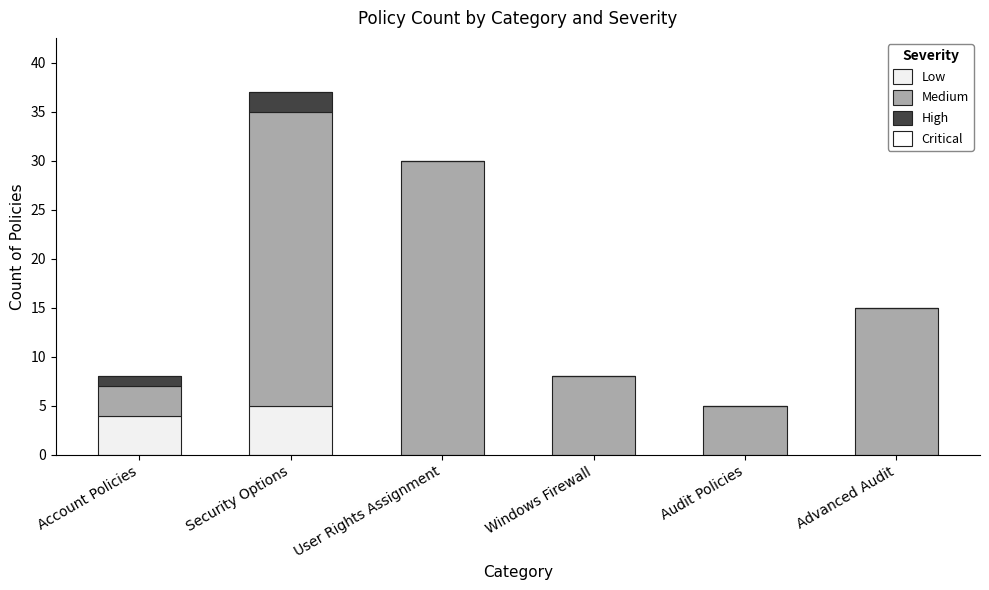

Are the bars grouped side by side (vs. stacked)?

No